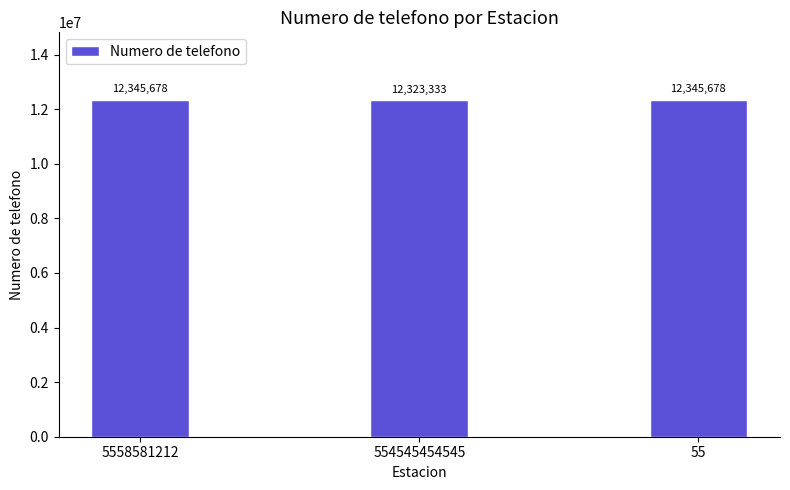

What is the label of the 3rd bar from the right?

5558581212